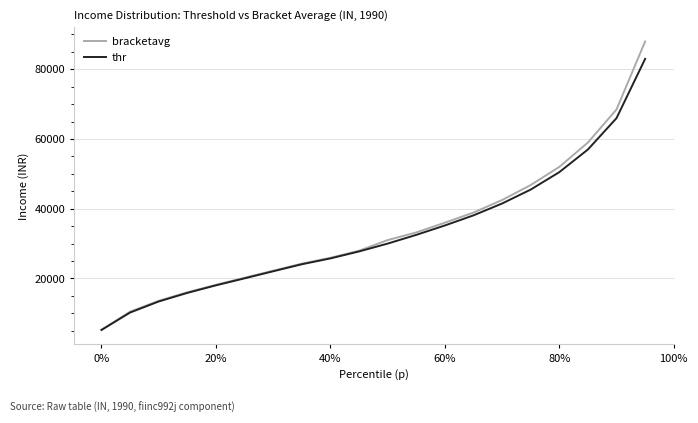

Rank the series by their maximum value, from lowest to highest.

thr, bracketavg